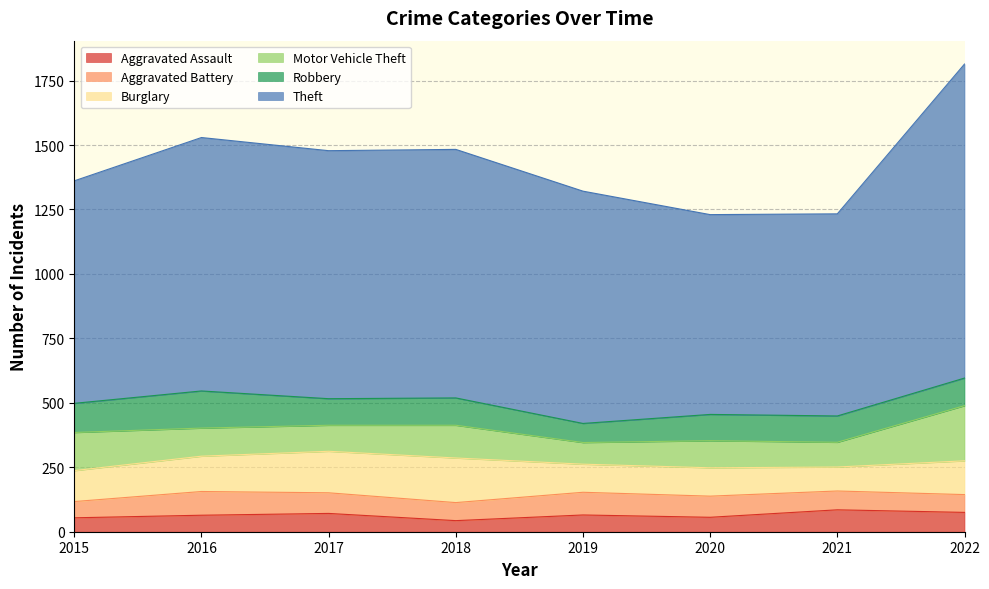

How many interior local valleys does the Theft series have?

2